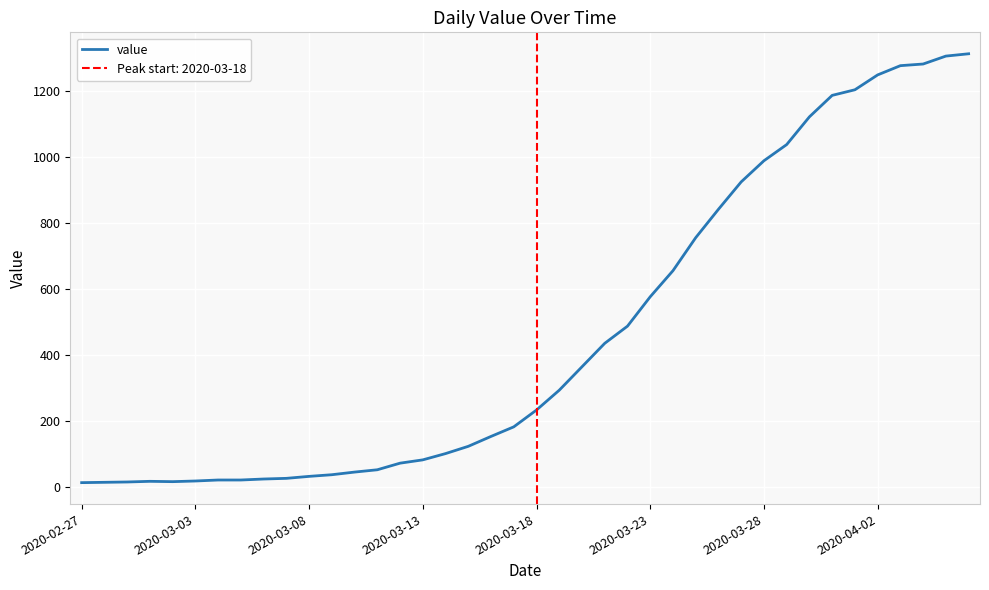

What is the maximum value for value?

1312